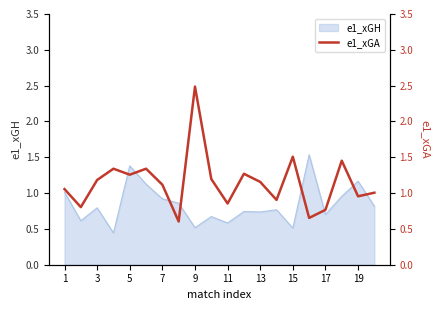

True or false: the data has more than 1 interior local peaks.

True